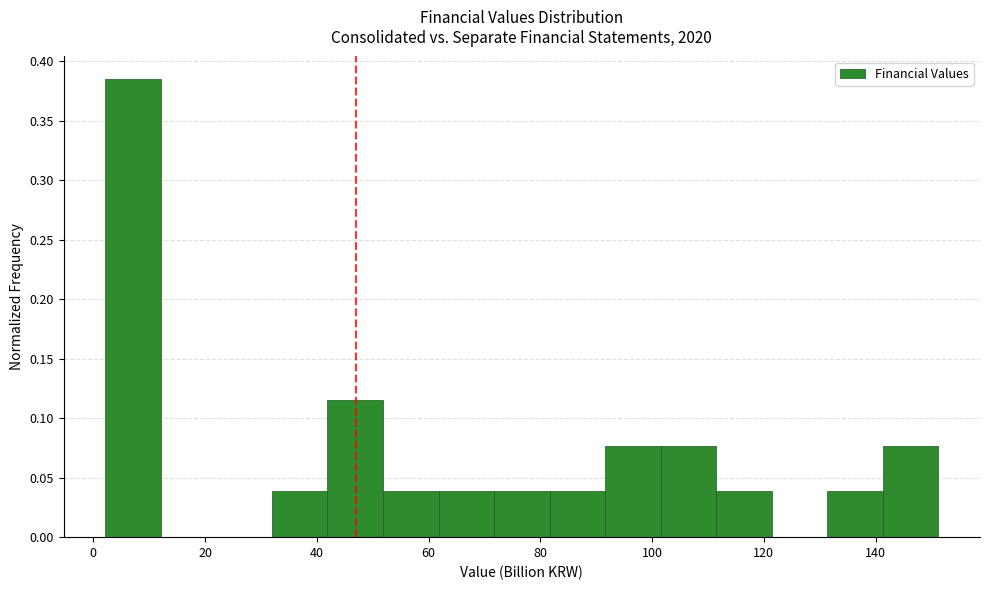

Reading left to right, transcribe this chart: for each bar, give the range it covers on the x-axis and its height. Neither the bar edges nor the heights are printed on the chart, so give them approximately, as read against the axes.

2 to 12: 0.385
12 to 22: 0
22 to 32: 0
32 to 42: 0.040
42 to 52: 0.115
52 to 62: 0.040
62 to 72: 0.040
72 to 82: 0.040
82 to 92: 0.040
92 to 102: 0.075
102 to 112: 0.075
112 to 122: 0.040
122 to 132: 0
132 to 142: 0.040
142 to 152: 0.075